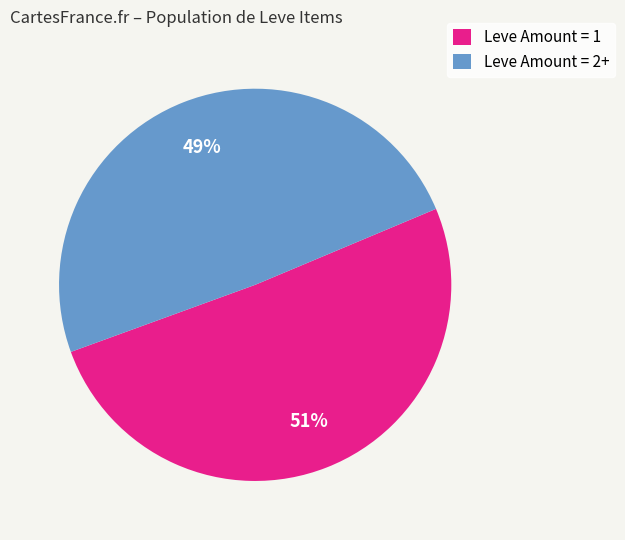

To the nearest percent, what is the average slice percentage?

50%